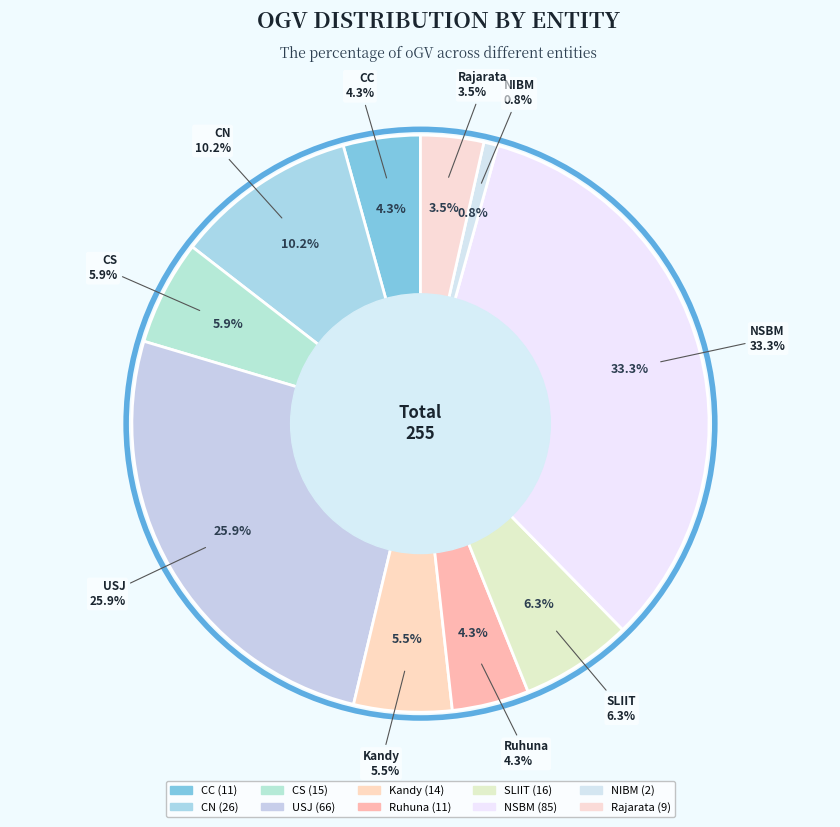

Is there a majority slice in this chart?

No